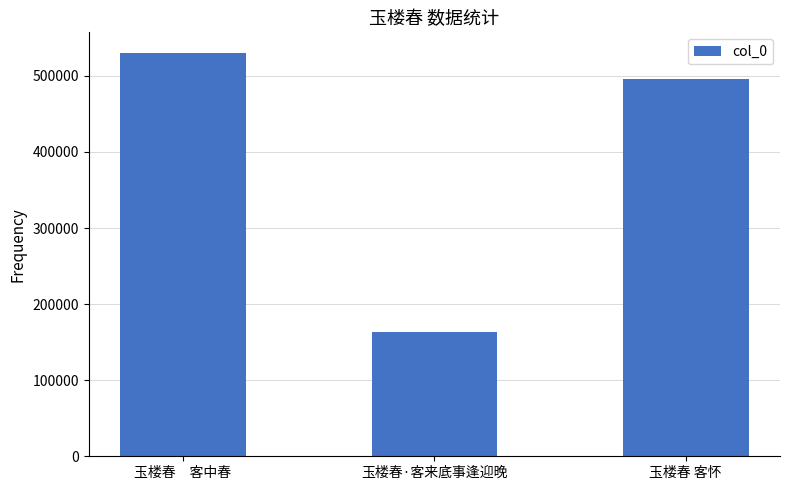

What is the difference between the maximum and minimum values?

367804